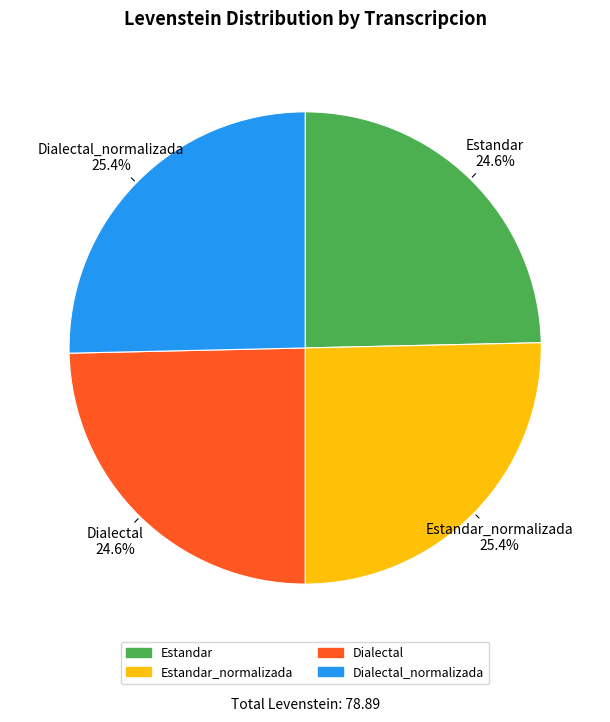

Does Estandar_normalizada represent more than half of the total?

No